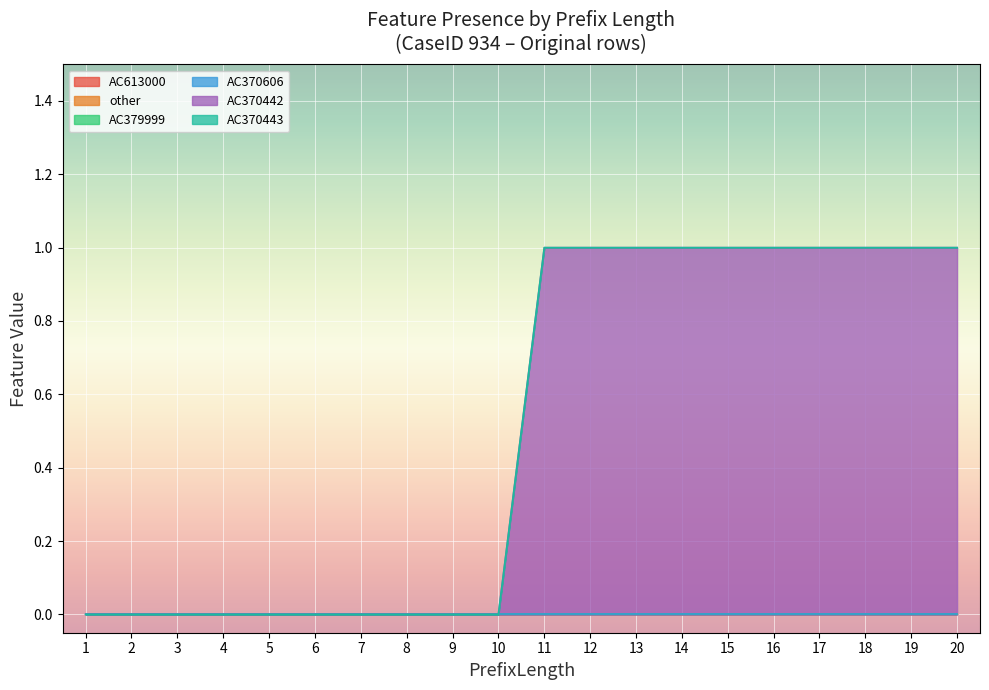

Which series has the largest range (max minus min)?

AC370442